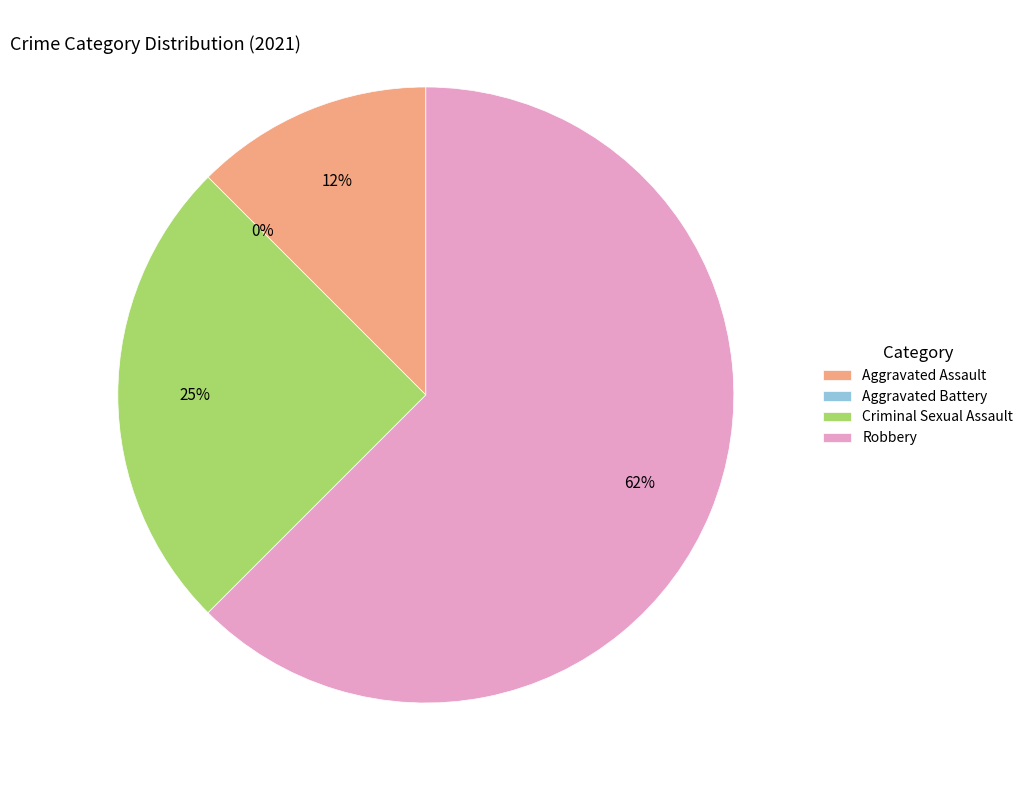

To the nearest percent, what is the average slice percentage?

25%